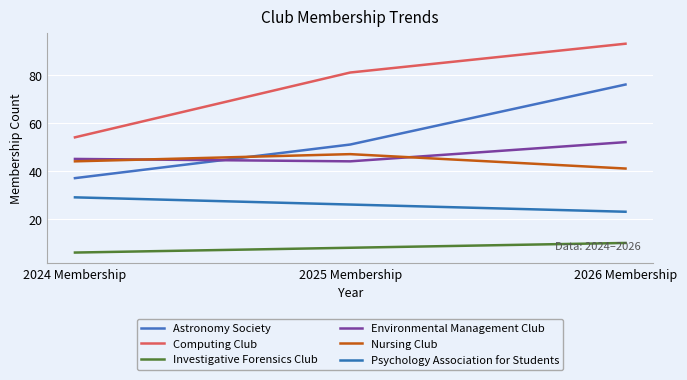

The Environmental Management Club series shows 45 at 2024 Membership. True or false?

True